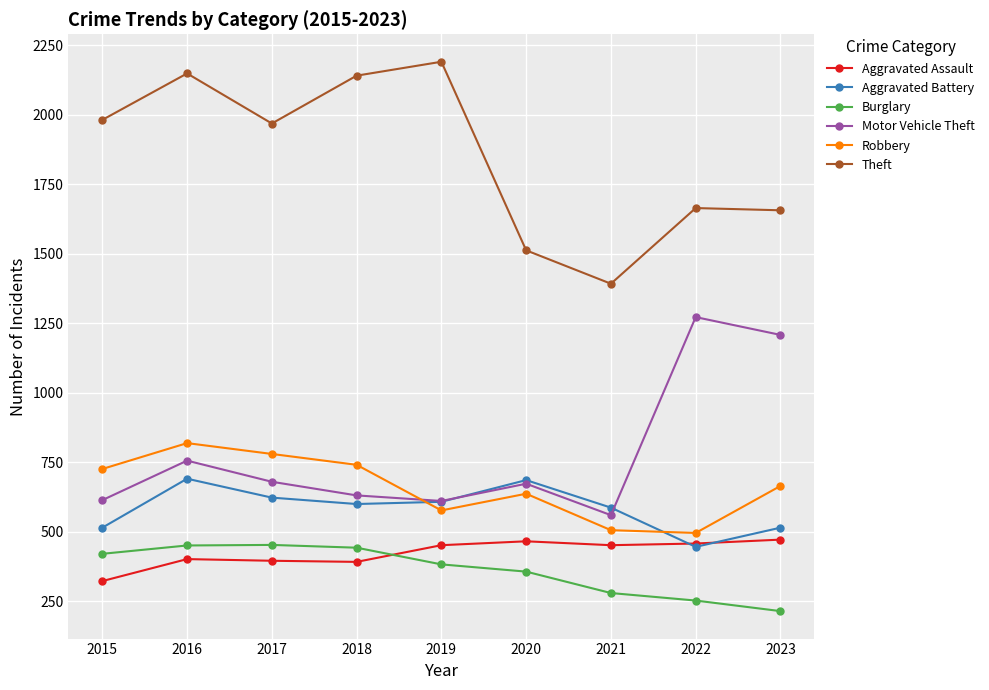

At how many categories does at least one series exceed 844?

9